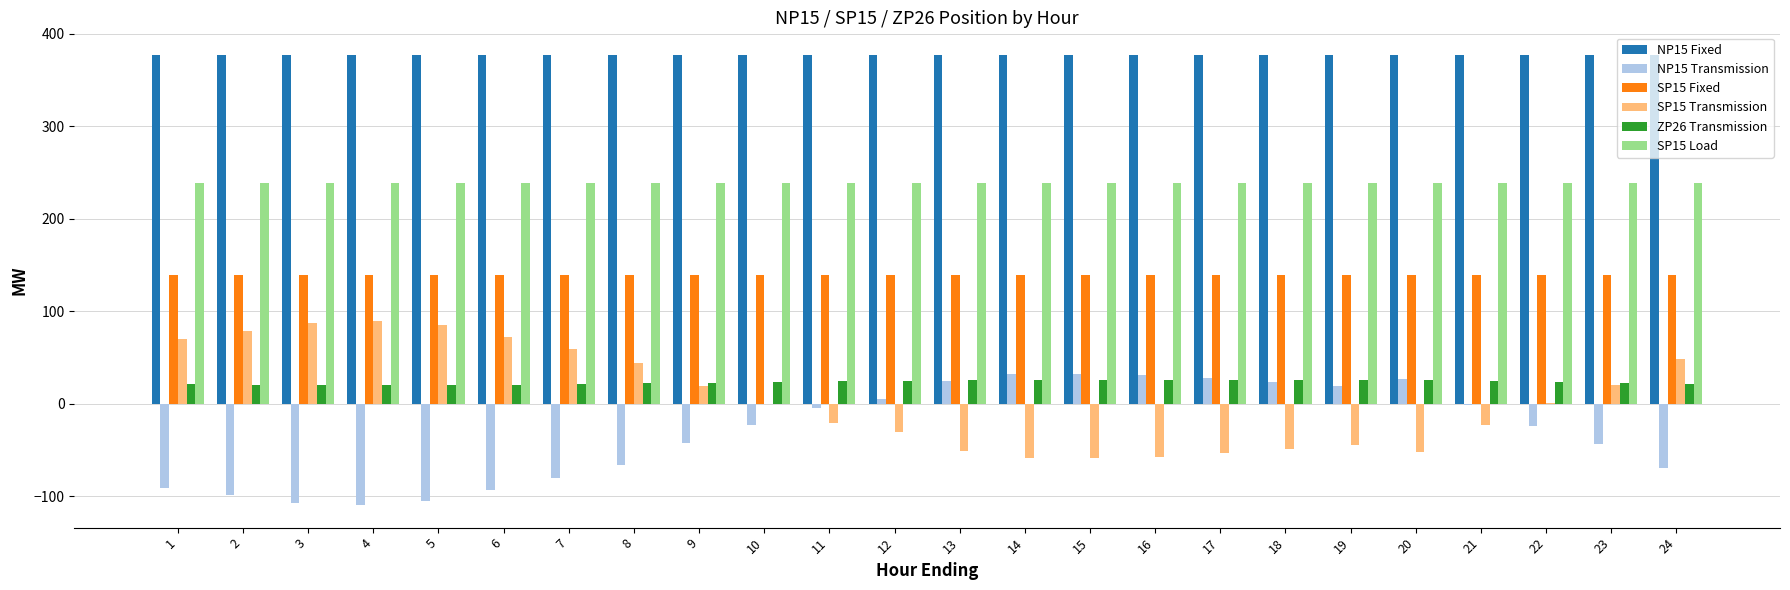

What is the sum of all SP15 Load values?

5736.0